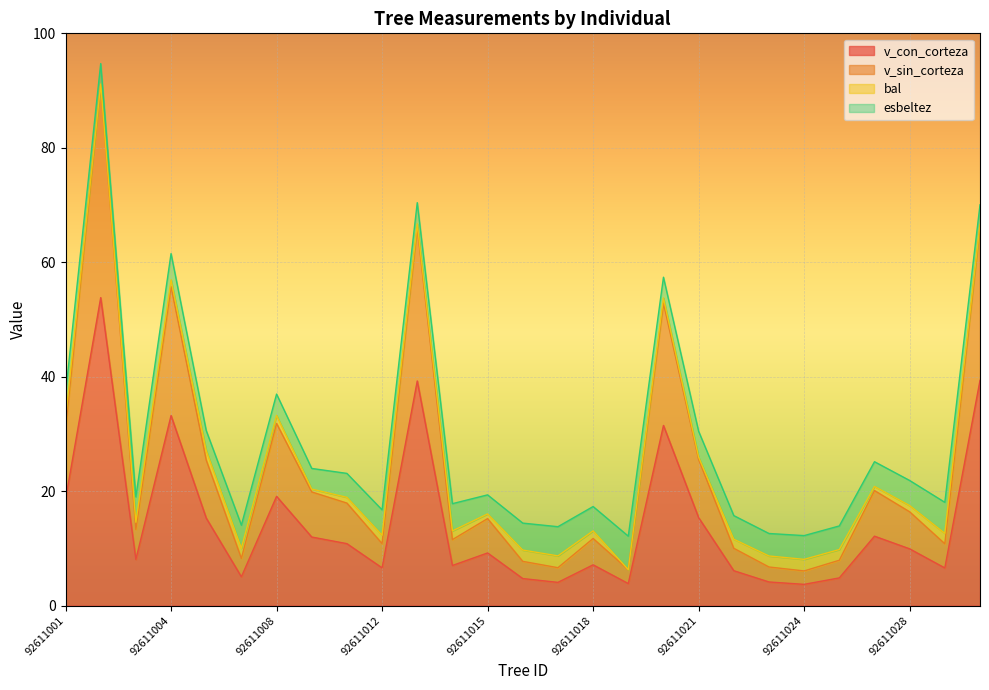

What is the sum of the v_con_corteza values at 92611024 and 92611007?

8.7